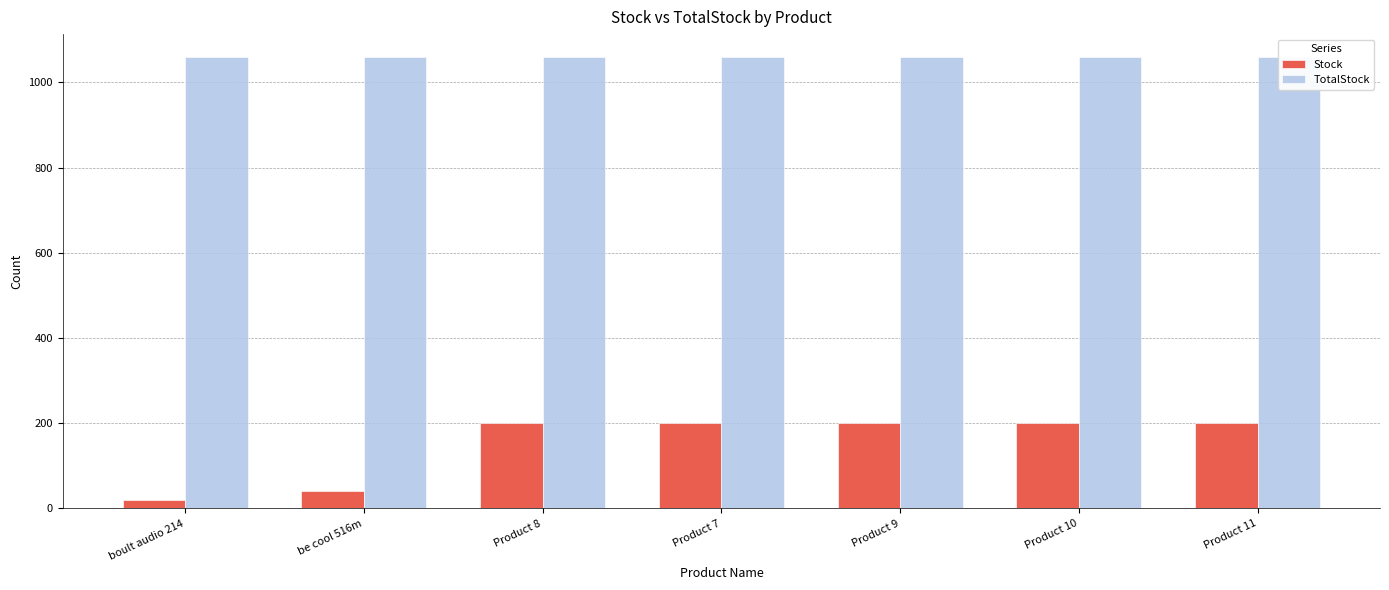

What is the sum of the TotalStock values at be cool 516m and Product 11?

2120